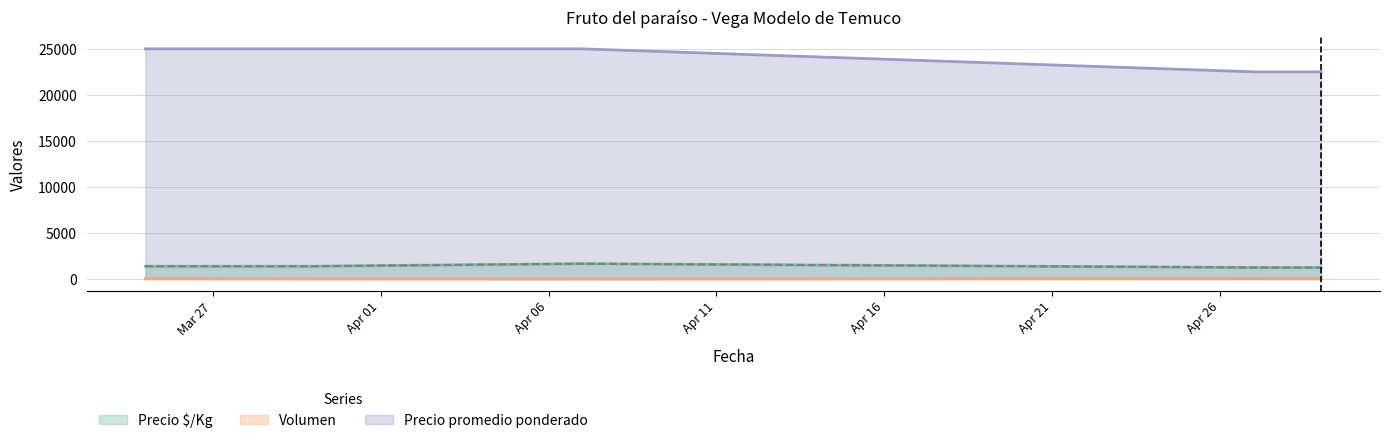

How many data points in Precio $/Kg are less than 1389?

2